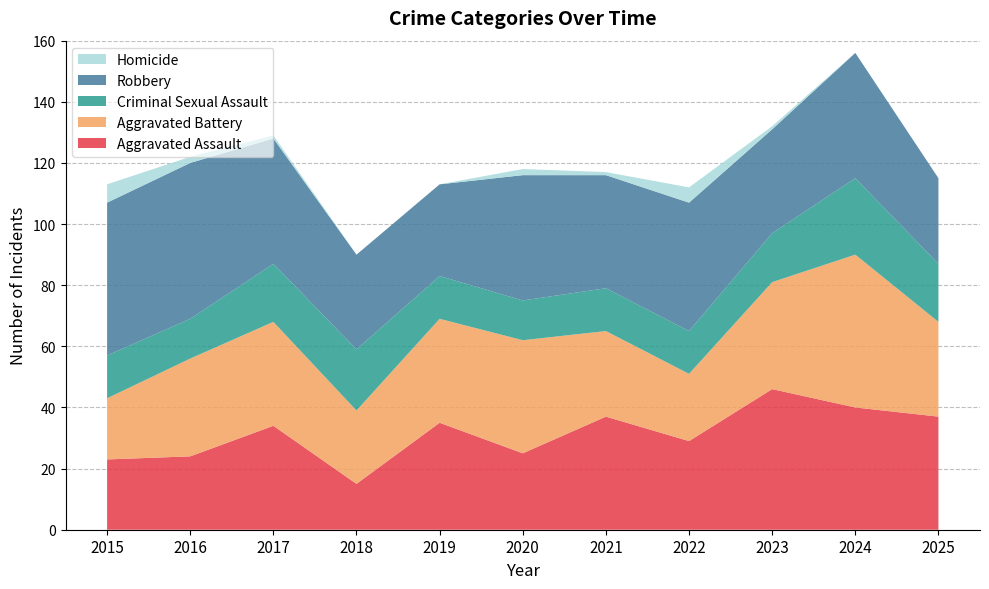

Reading left to right, extract all data points from this chart.

Aggravated Assault: 23	24	34	15	35	25	37	29	46	40	37
Aggravated Battery: 20	32	34	24	34	37	28	22	35	50	31
Criminal Sexual Assault: 14	13	19	20	14	13	14	14	16	25	19
Robbery: 50	51	41	31	30	41	37	42	34	41	28
Homicide: 6	2	1	0	0	2	1	5	1	0	0